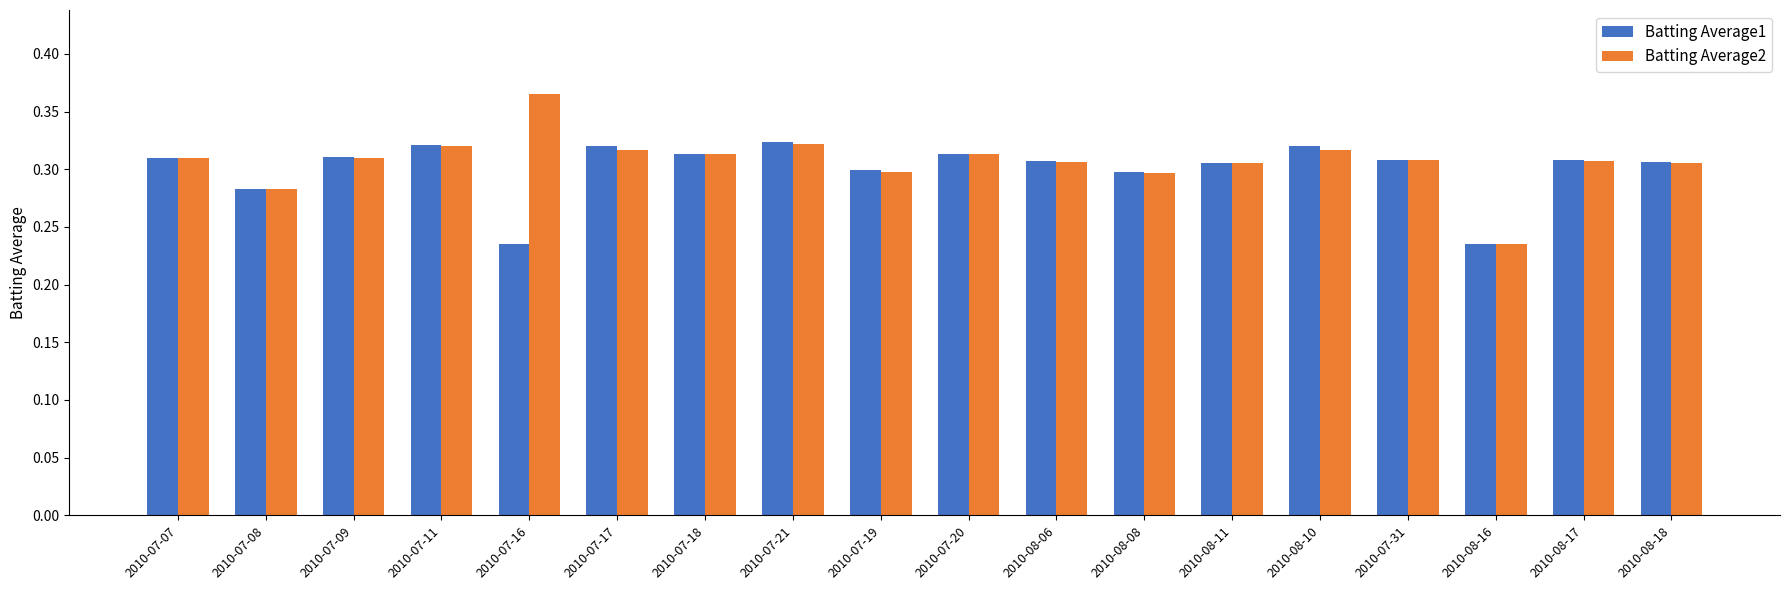

At which category does the chart reach its peak across all series?

2010-07-16